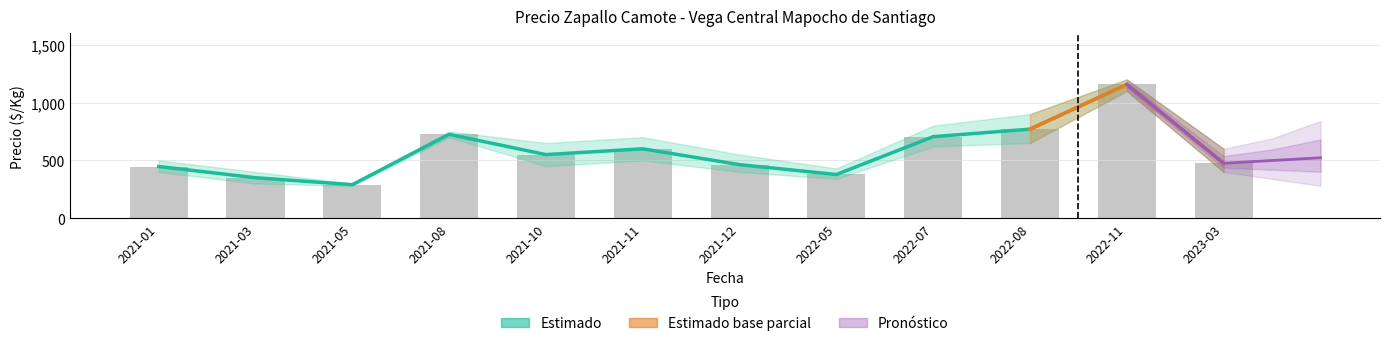

What is the label of the 9th bar from the right?

2021-08